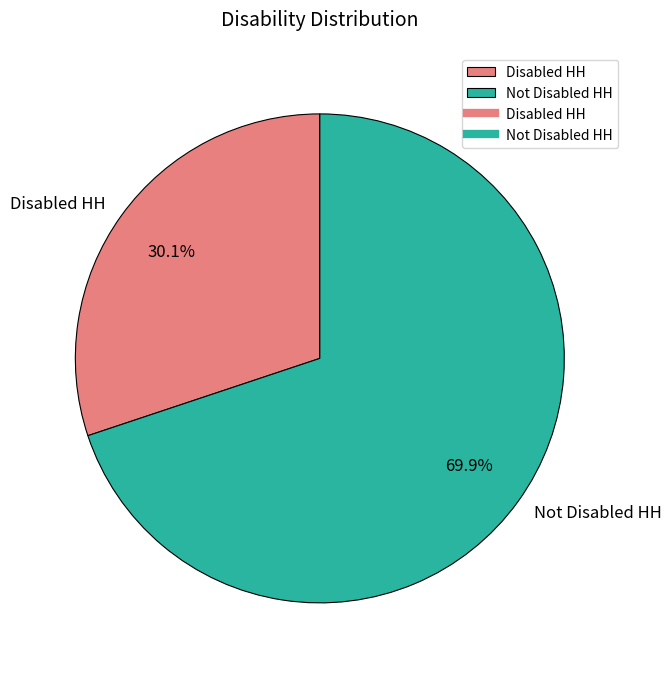

To the nearest percent, what portion does Not Disabled HH represent?

70%